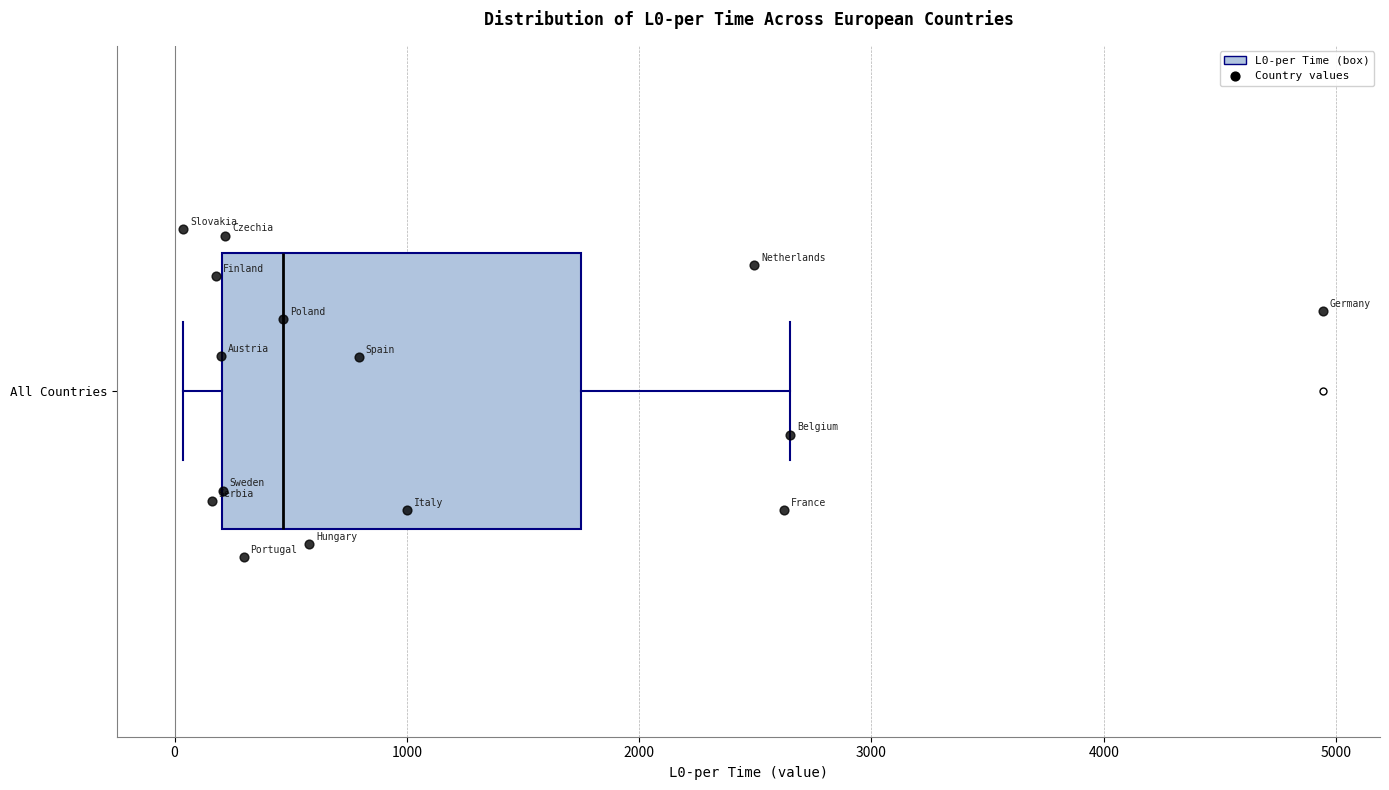

Where does the left whisker of the box for All Countries end on the x-axis? The values are not printed on the chart, so give them approximately, as read against the axis.

0